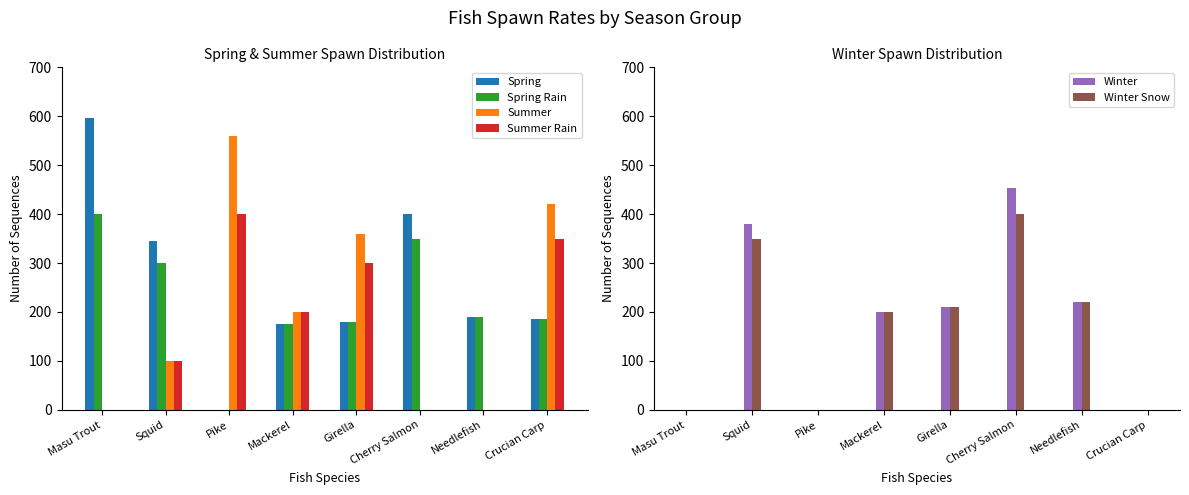

Count the number of categories in the chart.

8